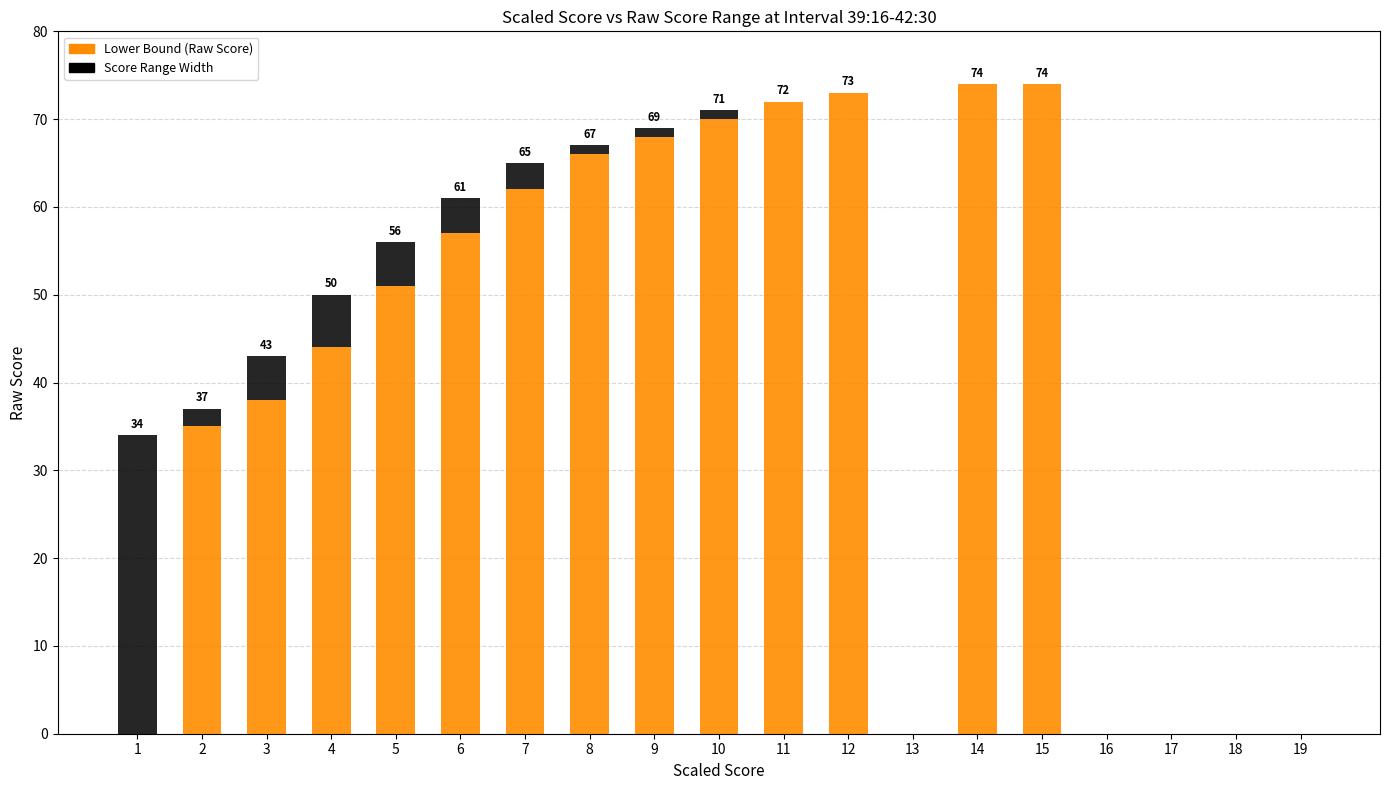

Are the bars grouped side by side (vs. stacked)?

No